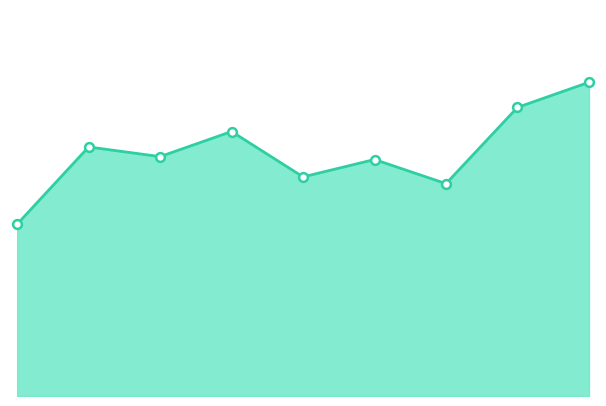

Which series contains the lowest Y value?

Homicide